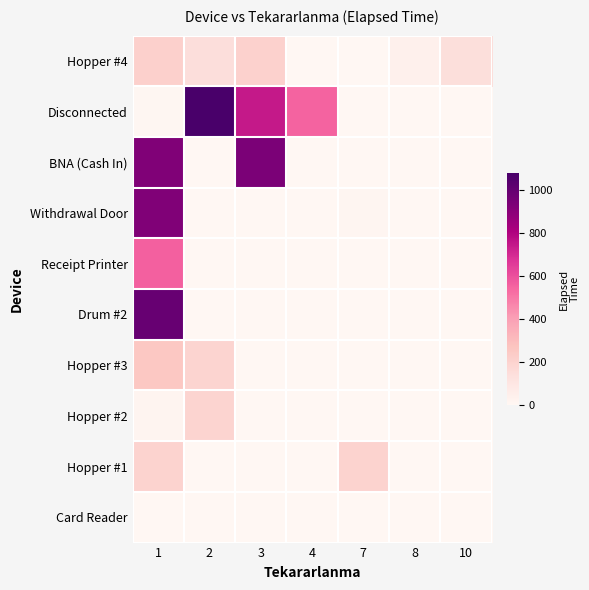

What is the greatest value displayed?

1080